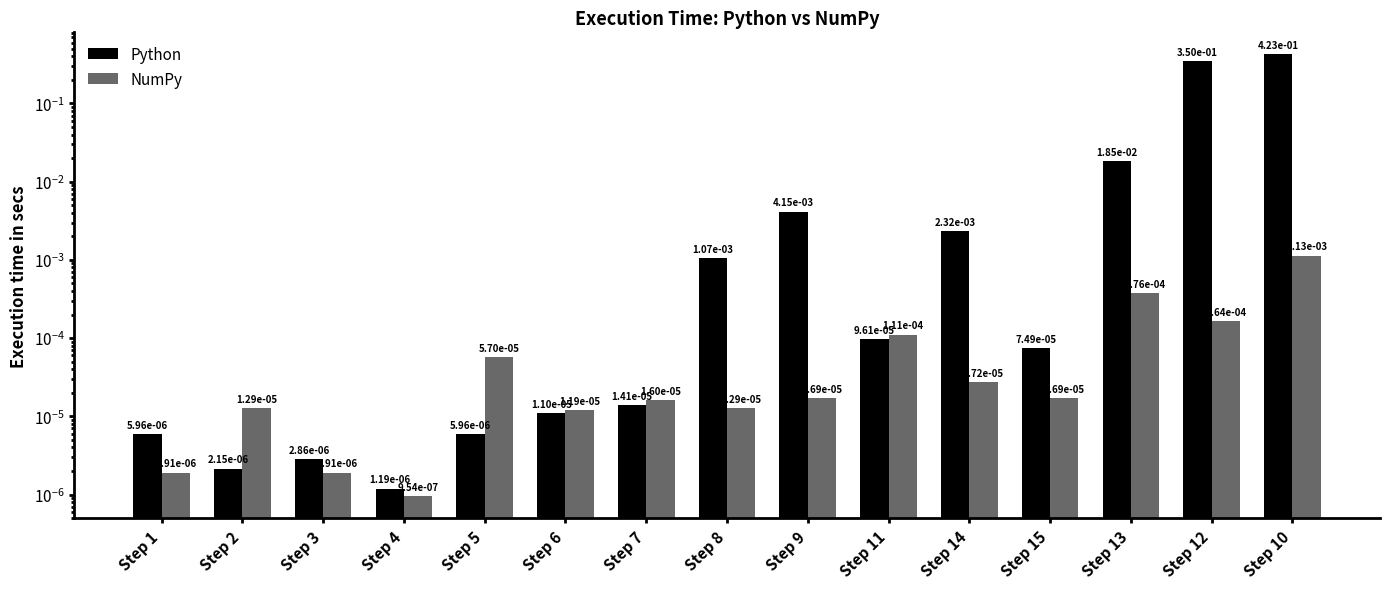

What are all the series names shown in the legend?

Python, NumPy